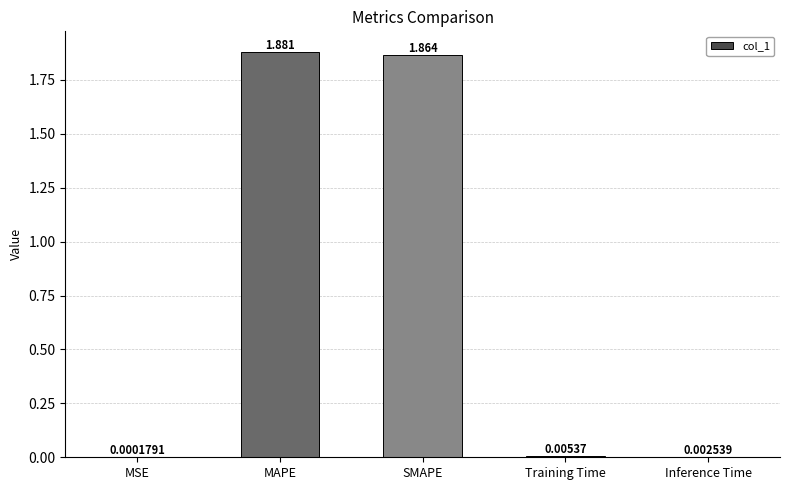

Which category has the highest value across all series?

MAPE